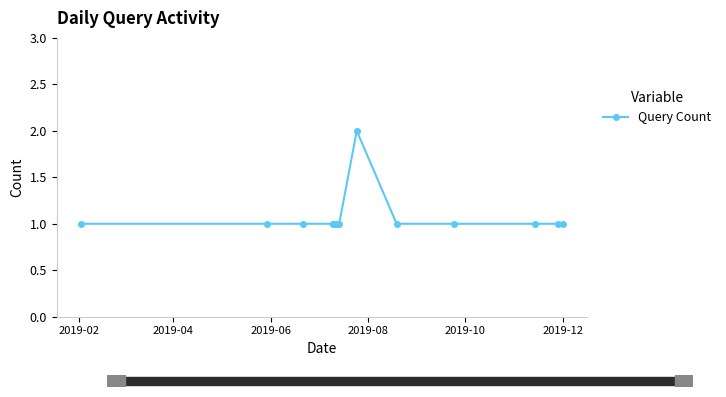

How many points are higher than both their immediate neighbors (excluding endpoints)?

1